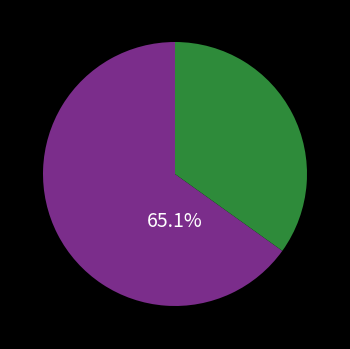

Does any single category account for the majority?

Yes